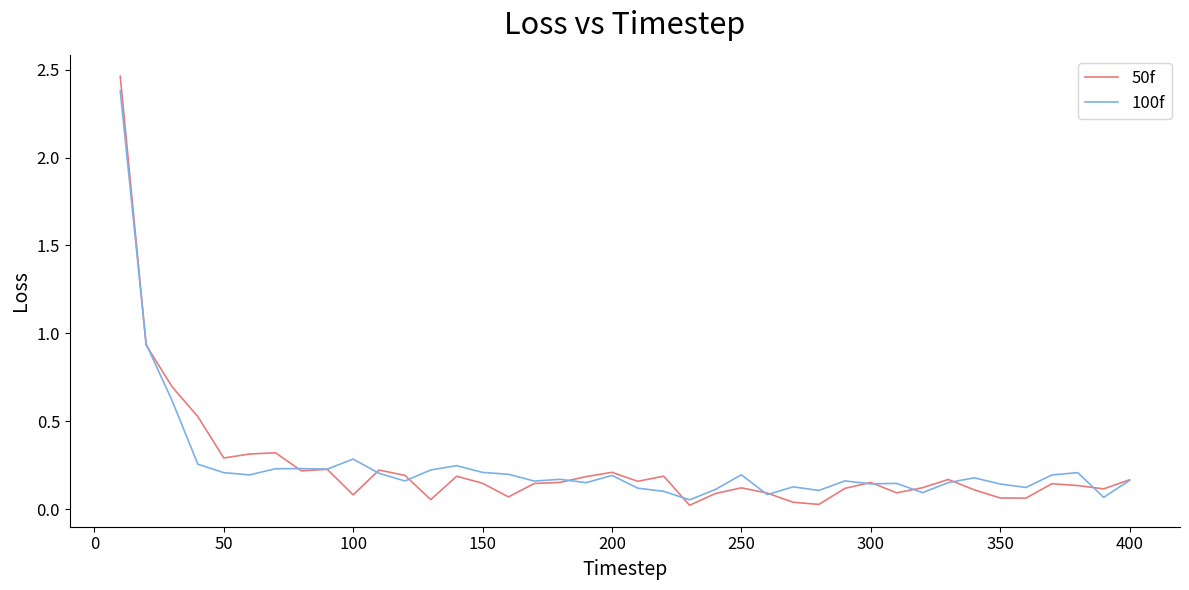

At how many categories does at least one series exceed 1?

1